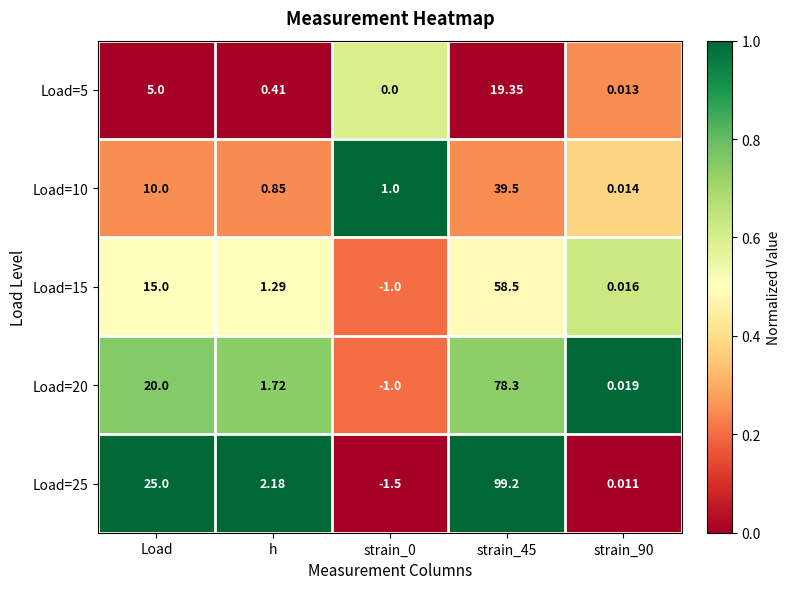

Rank the series at strain_45 from lowest to highest value.

Load=5, Load=10, Load=15, Load=20, Load=25